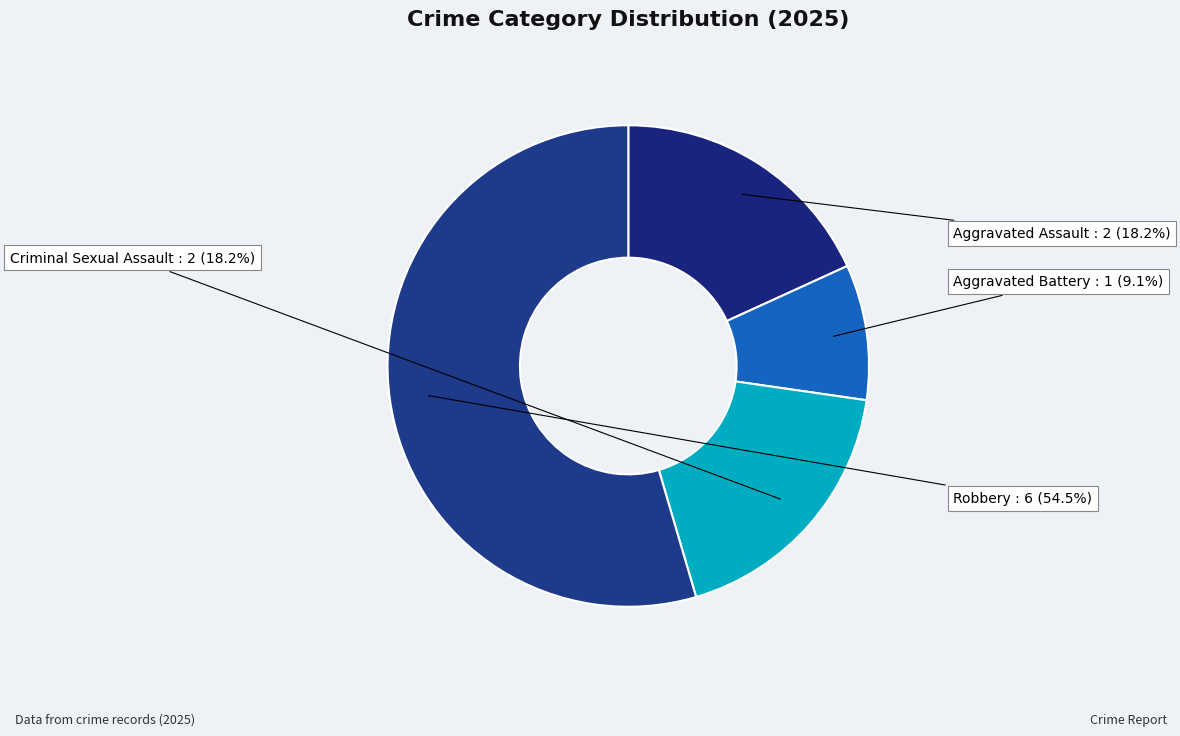

True or false: Aggravated Battery accounts for 19% of the total.

False